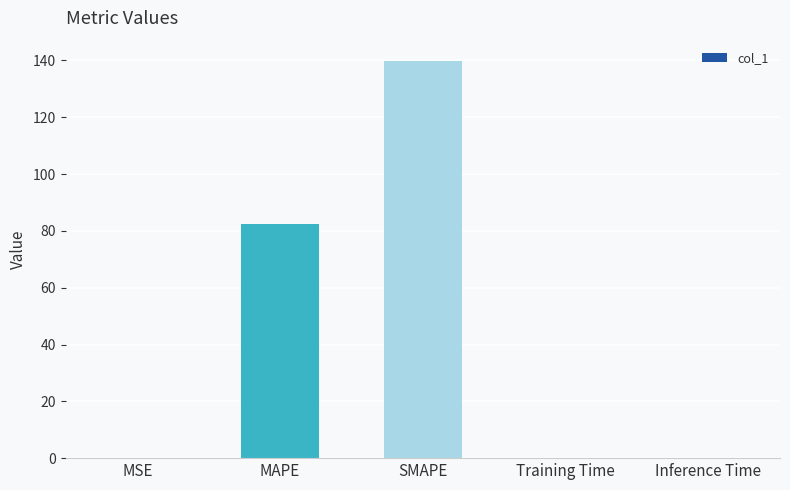

What is the sum of all values?

222.5